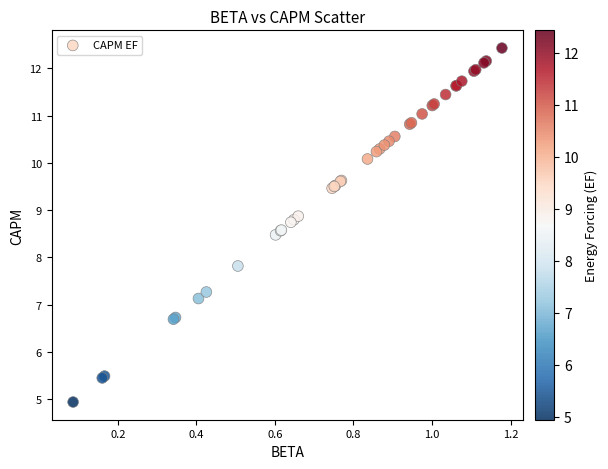

What Y value in the scatter plot is closest to 8?

7.8